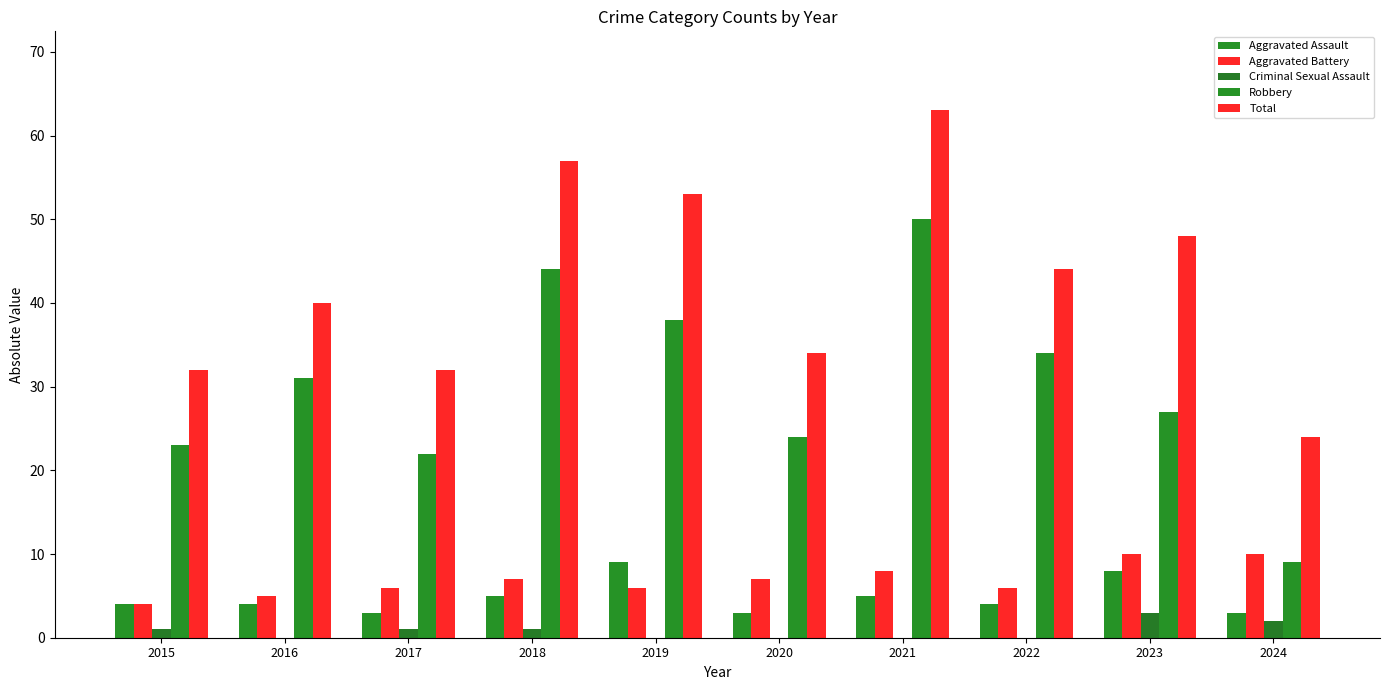

What is the lowest value of the Total series?

24